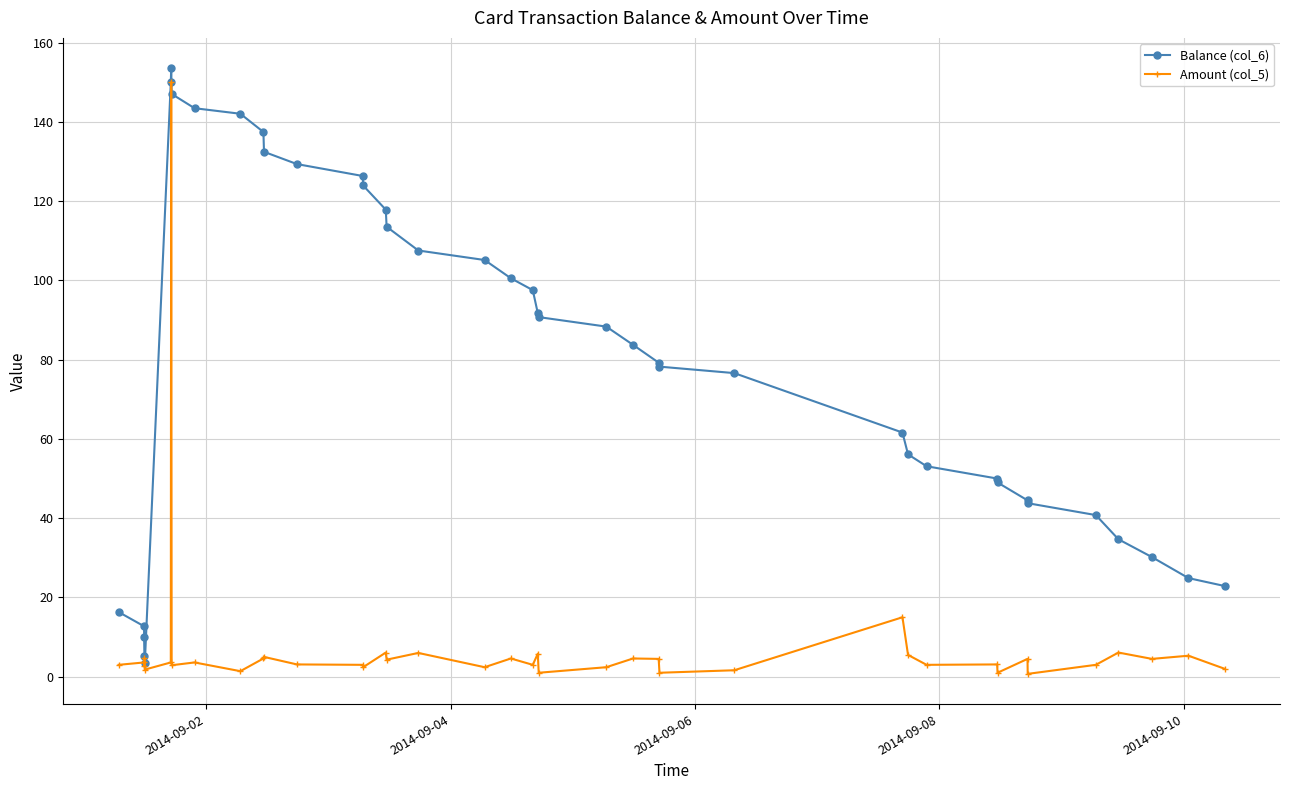

List the series in order of their overall mean, lowest first.

Amount (col_5), Balance (col_6)